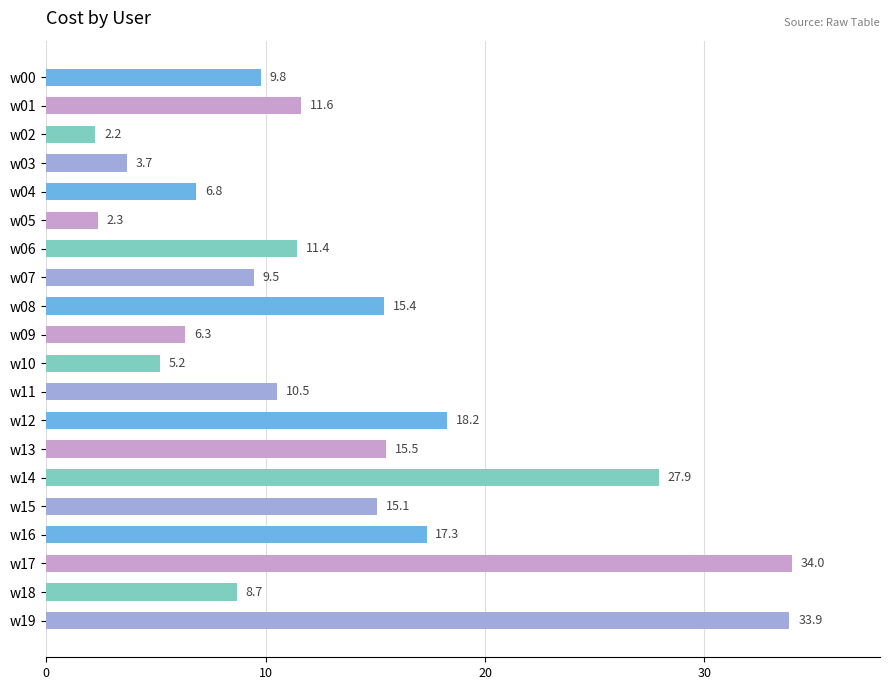

Rank the categories by value from highest to lowest.

w17, w19, w14, w12, w16, w13, w08, w15, w01, w06, w11, w00, w07, w18, w04, w09, w10, w03, w05, w02